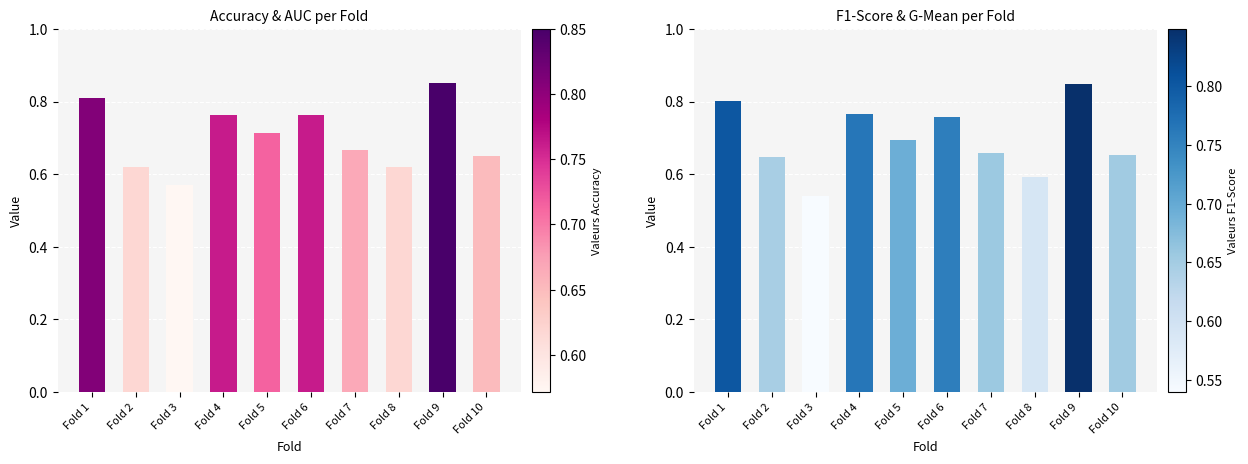

Rank the series by their maximum value, from highest to lowest.

accuracy, f1_score